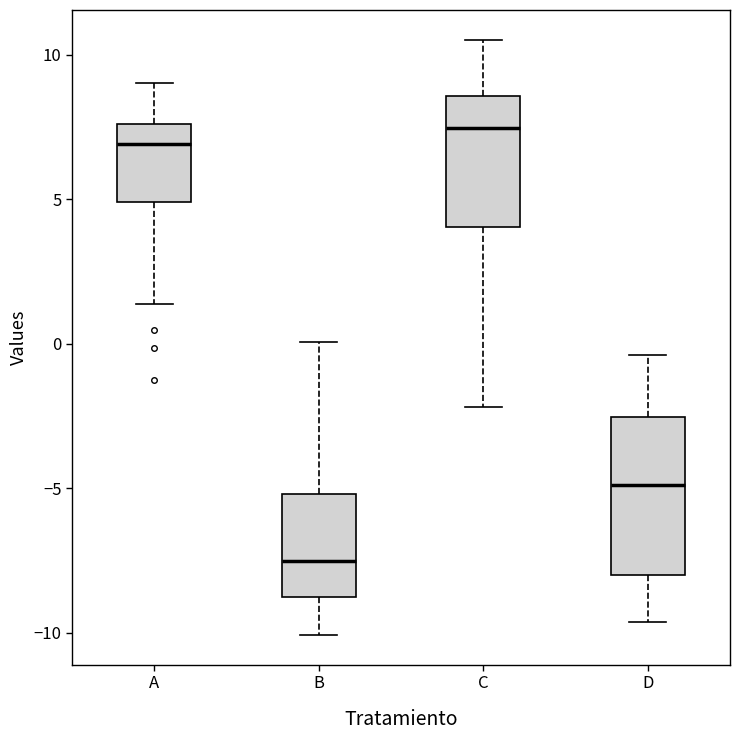

Where does the lower whisker of the box for D end on the y-axis? The values are not printed on the chart, so give them approximately, as read against the axis.

-9.5